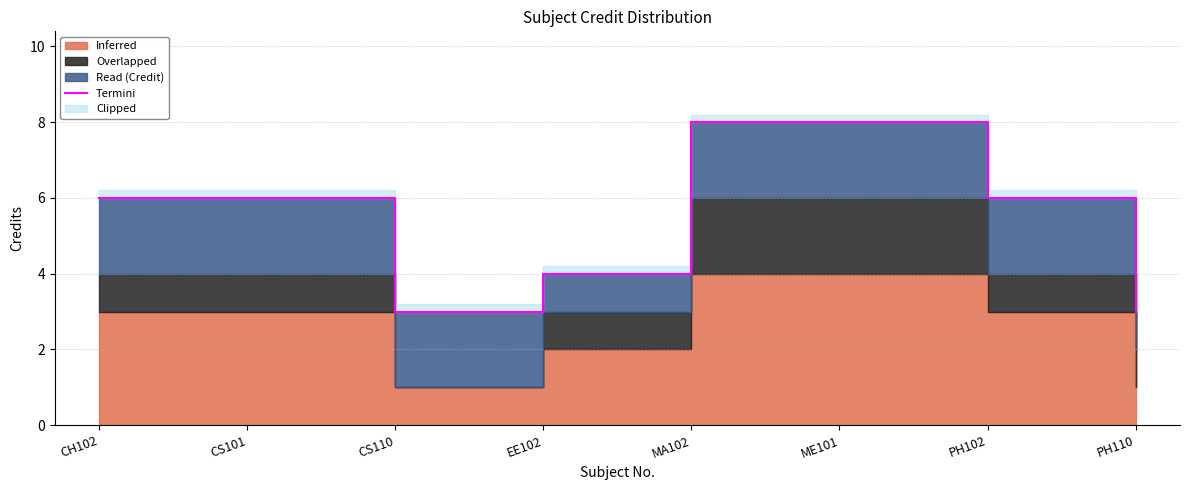

Which has a higher value, CH102 or MA102?

MA102